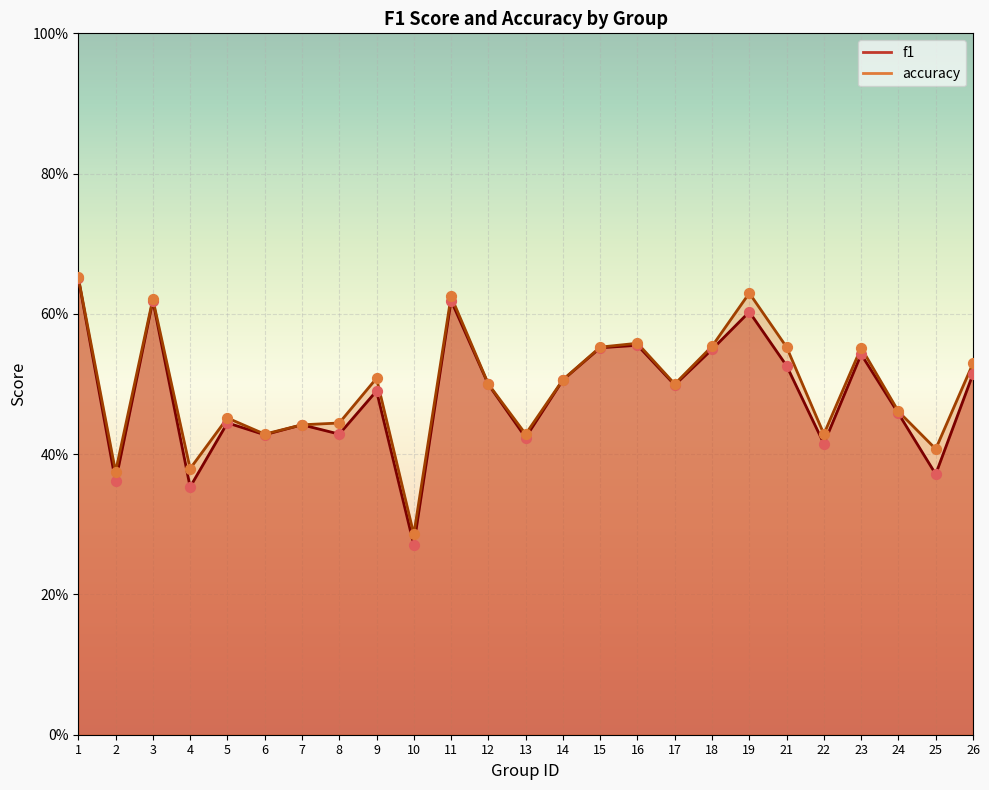

Which series contains the highest Y value?

accuracy